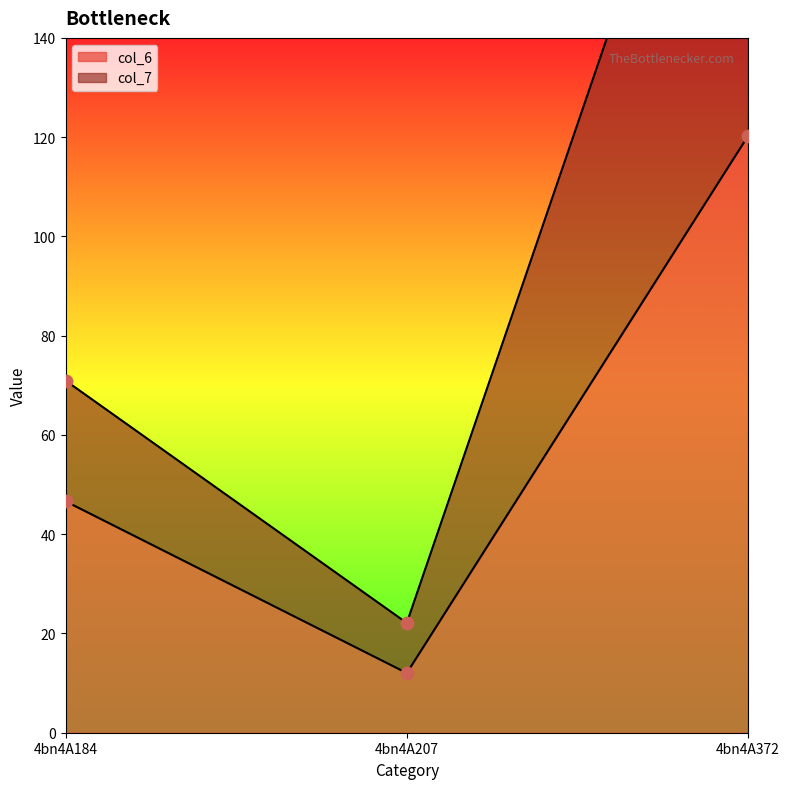

What is the total value across all series at 4bn4A207?

34.1